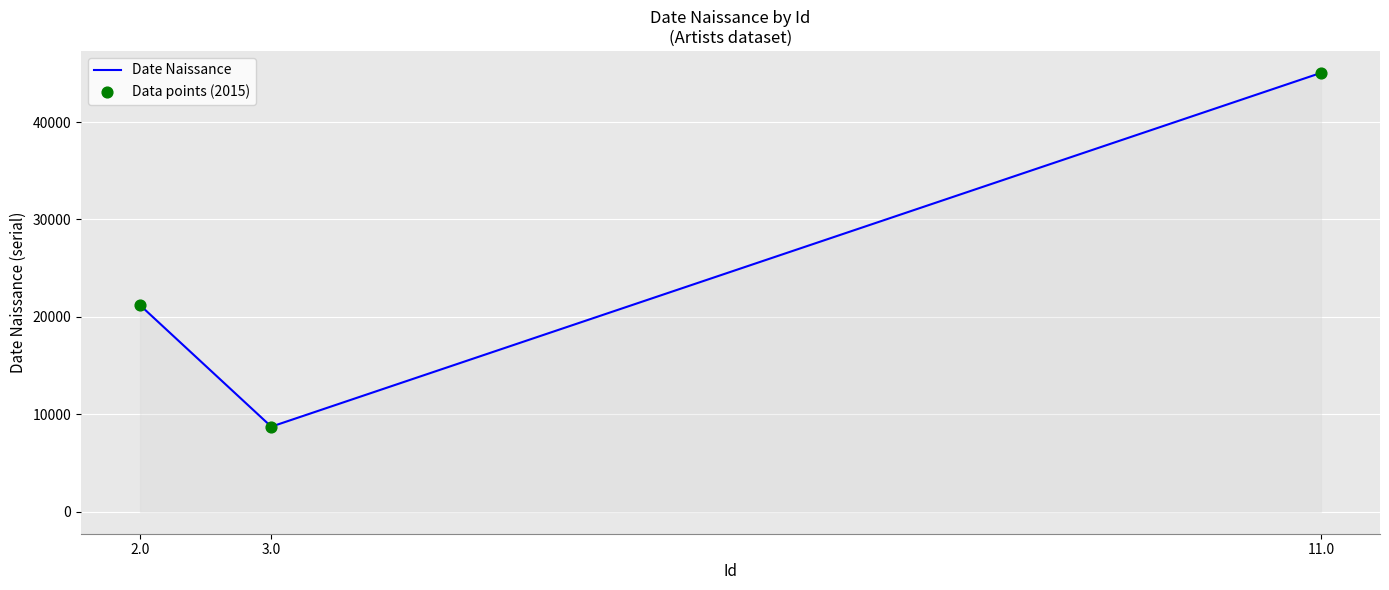

Read the value at 3.0.

8736